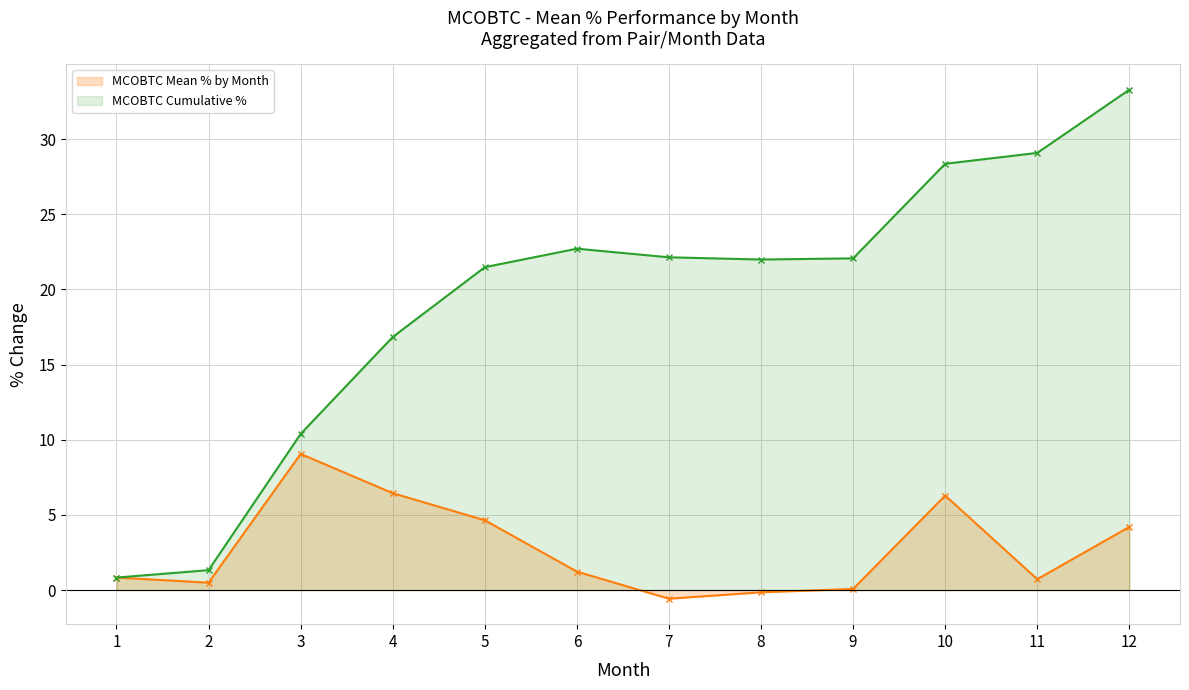

Where is the first local minimum for MCOBTC Mean % by Month?

2